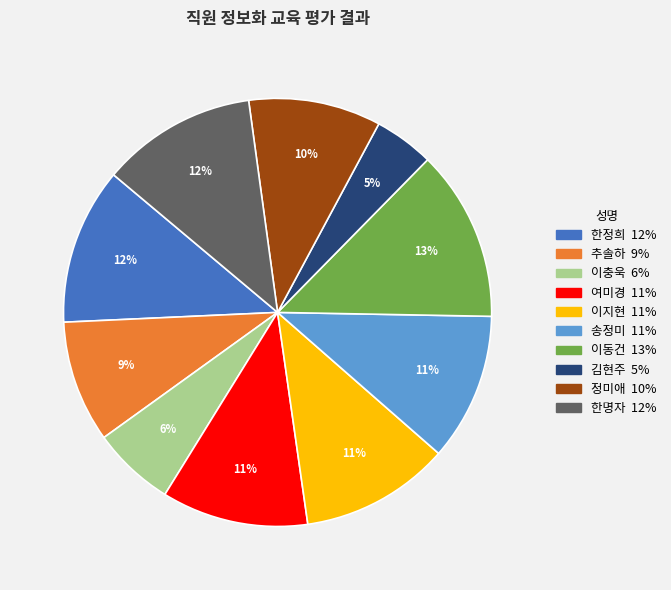

Which slice is the largest?

이동건